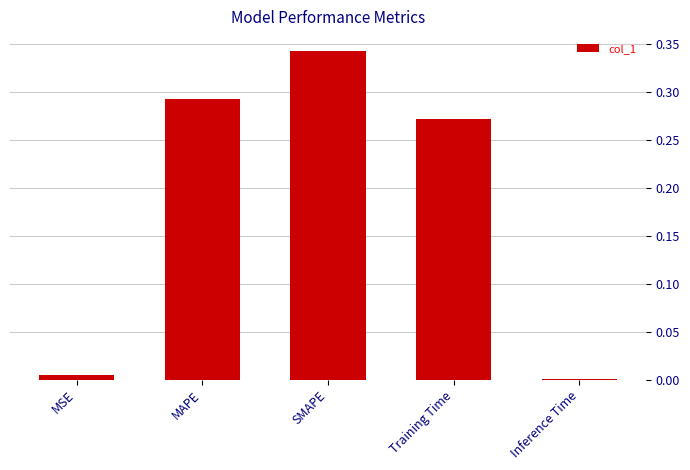

At which category does the chart reach its peak across all series?

SMAPE